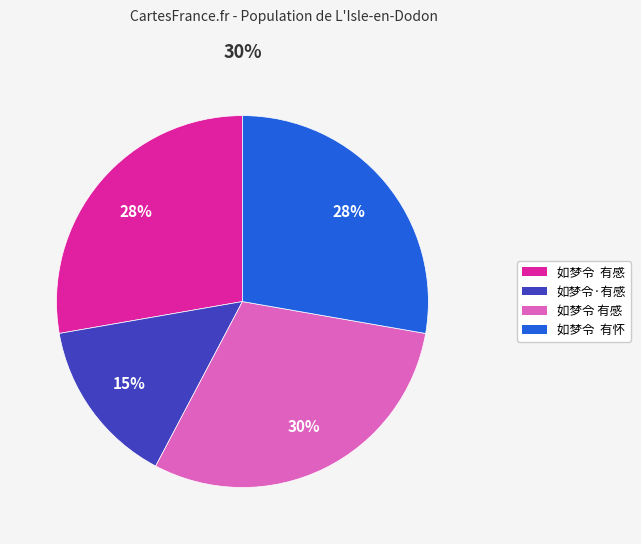

Does any single category account for the majority?

No